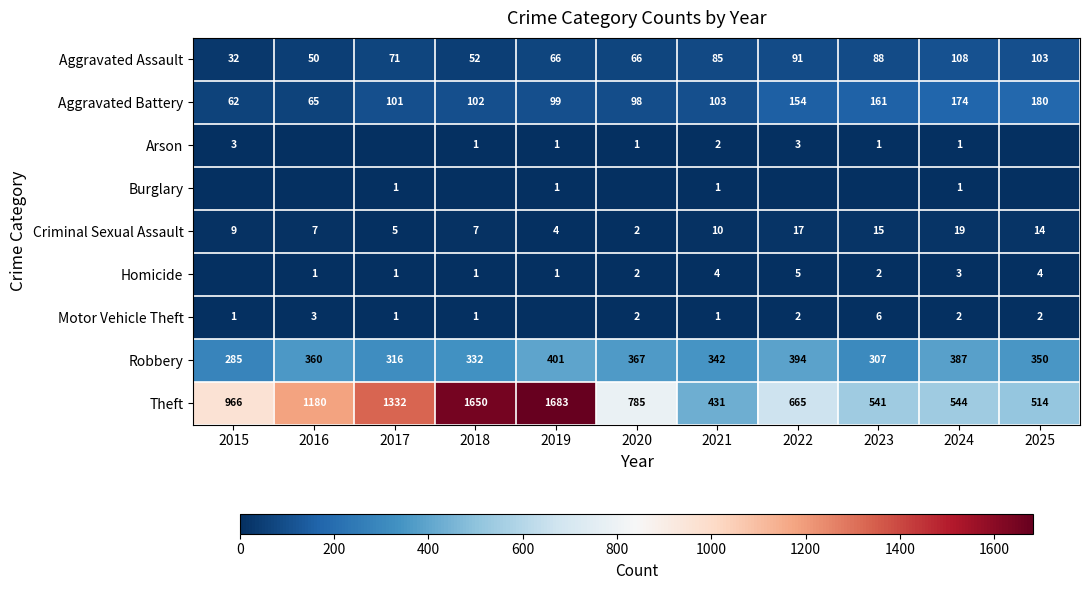

Is the value of Criminal Sexual Assault at 2022 greater than the value of Theft at 2020?

No